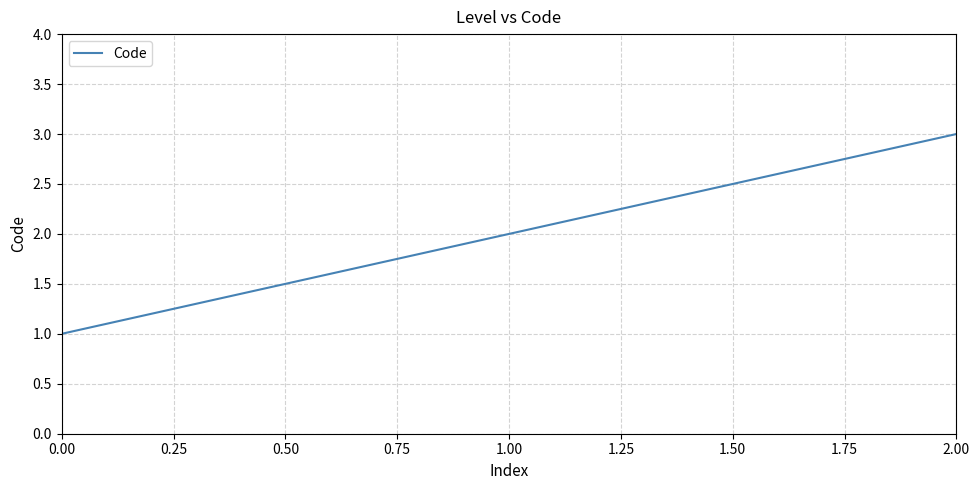

Is it true that the value at 0.00 is 2?

False